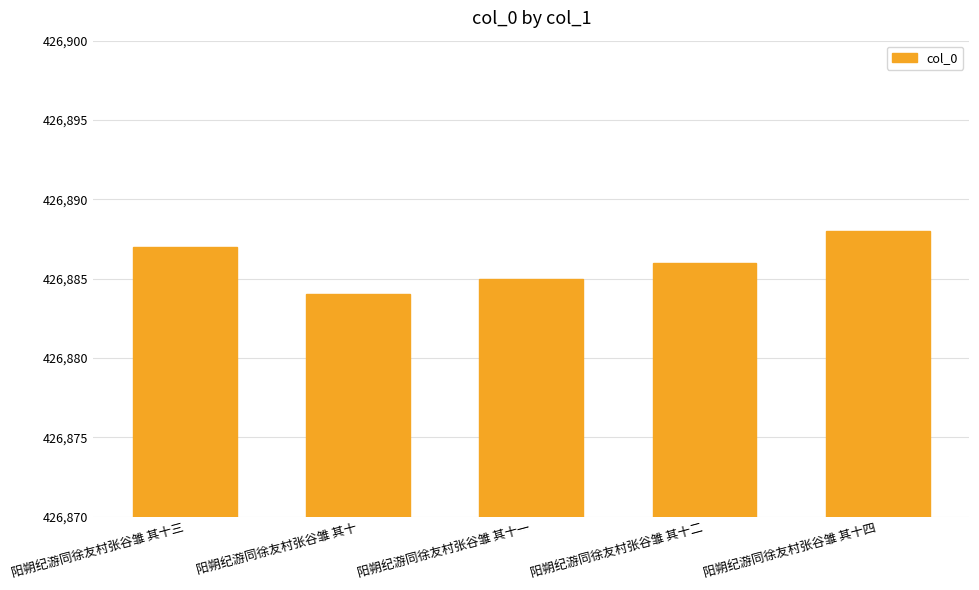

List the labels in order of value, largest first.

阳朔纪游同徐友村张谷雏 其十四, 阳朔纪游同徐友村张谷雏 其十三, 阳朔纪游同徐友村张谷雏 其十二, 阳朔纪游同徐友村张谷雏 其十一, 阳朔纪游同徐友村张谷雏 其十